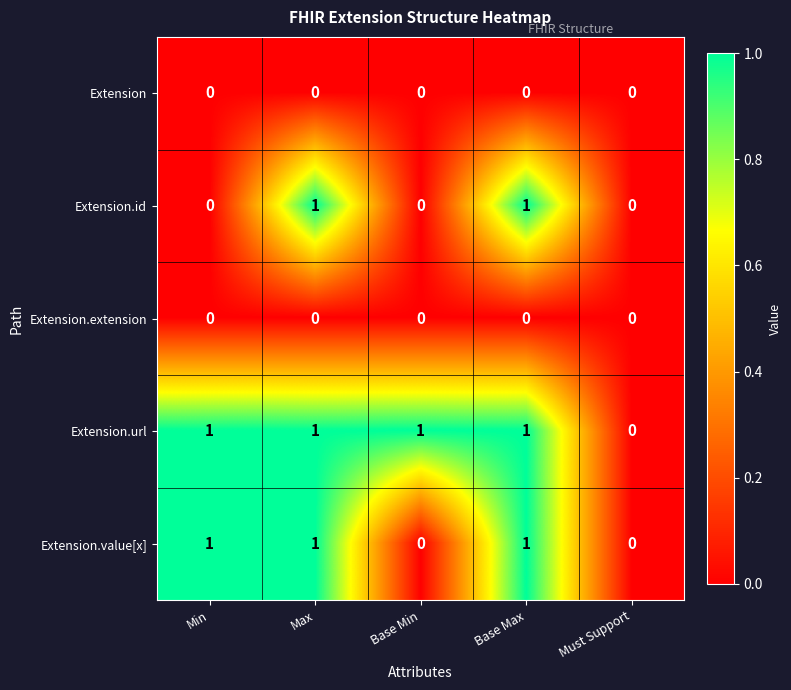

Reading left to right, list all the values displayed in this chart.

Extension: Min=0	Max=0	Base Min=0	Base Max=0	Must Support=0
Extension.id: Min=0	Max=1	Base Min=0	Base Max=1	Must Support=0
Extension.extension: Min=0	Max=0	Base Min=0	Base Max=0	Must Support=0
Extension.url: Min=1	Max=1	Base Min=1	Base Max=1	Must Support=0
Extension.value[x]: Min=1	Max=1	Base Min=0	Base Max=1	Must Support=0